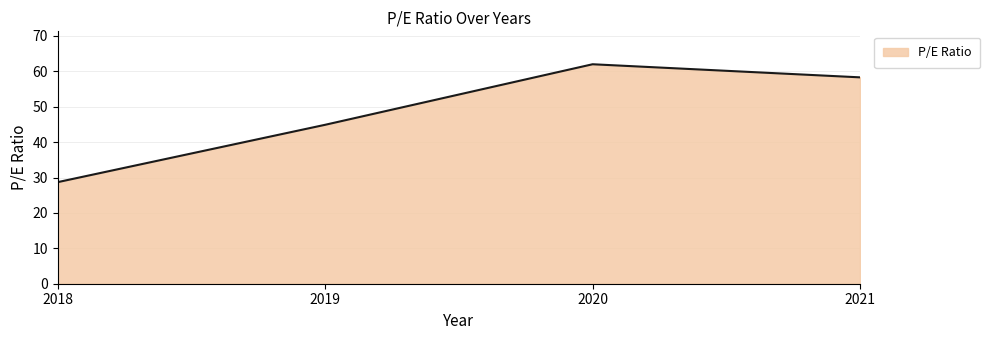

What is the smallest value displayed?

28.7